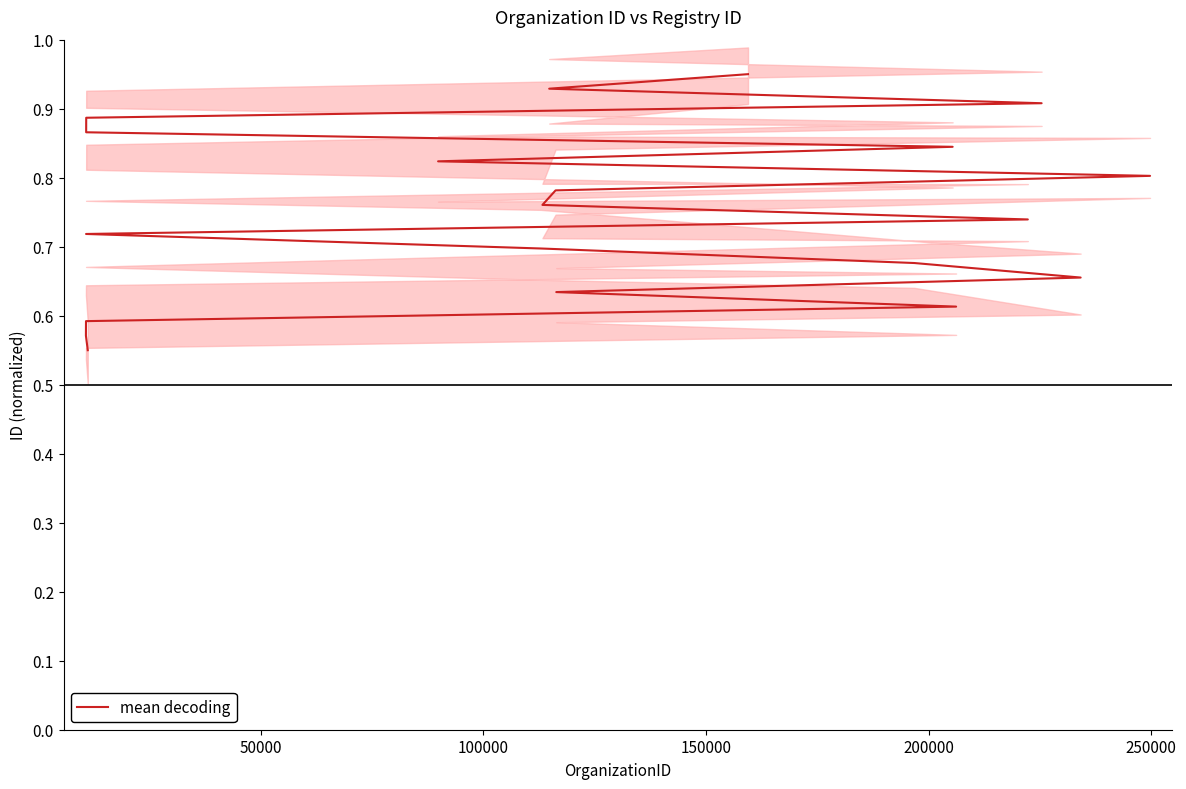

What is the value of the 7th point from the left?

0.7